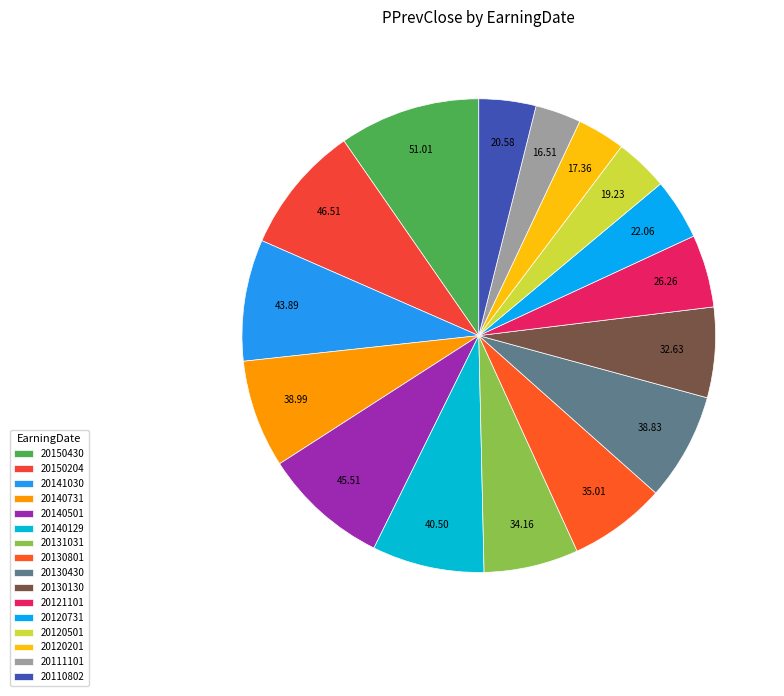

Between 20130130 and 20130801, which is larger?

20130801